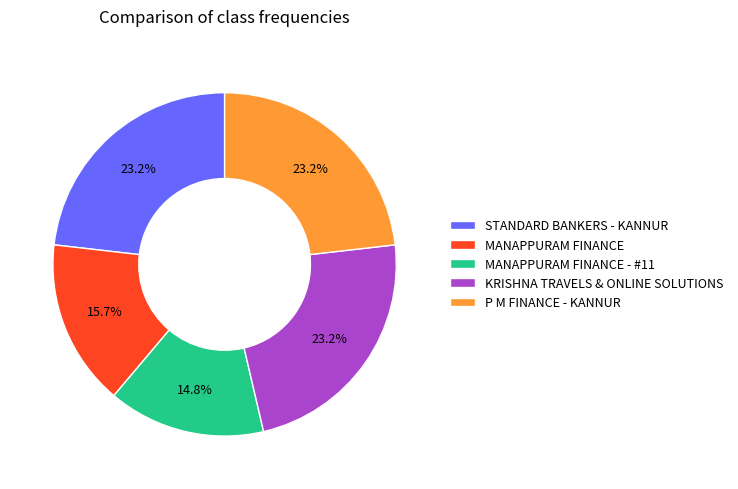

How many segments does this pie chart have?

5